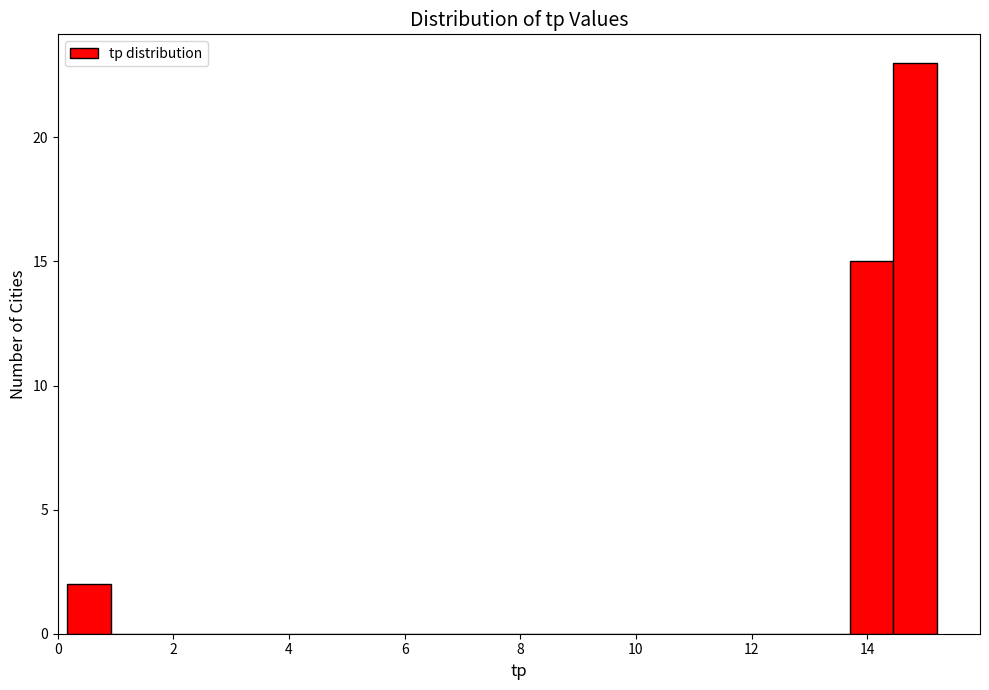

Around what value on the x-axis is the tallest bar? Give the approximate position of its centre, as read against the axis.

14.8